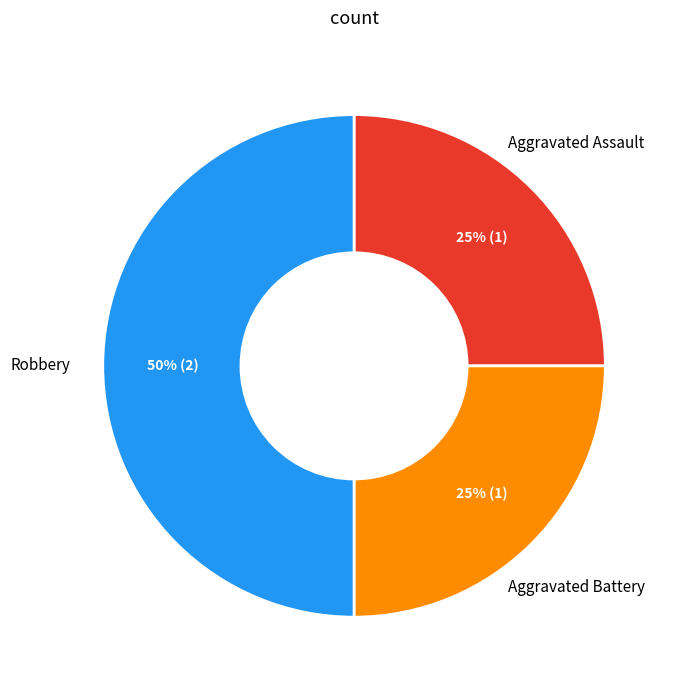

To the nearest percent, what is the average slice percentage?

33%